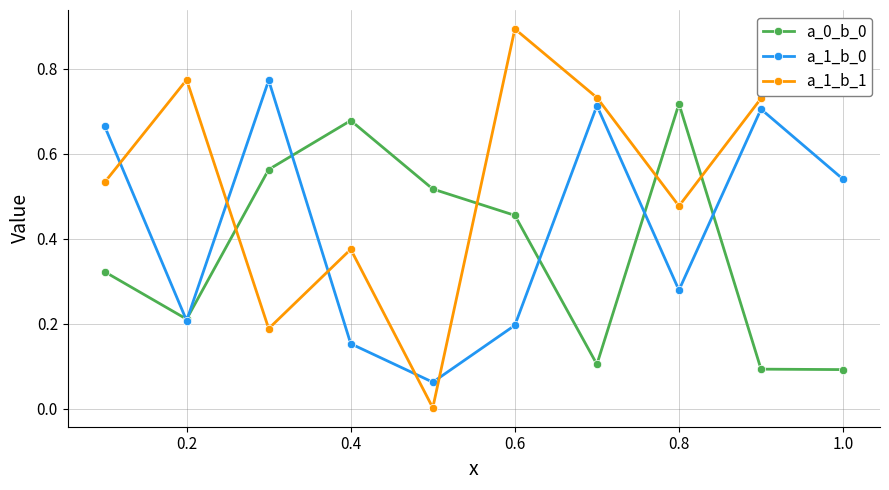

Which series has the largest range (max minus min)?

a_1_b_1